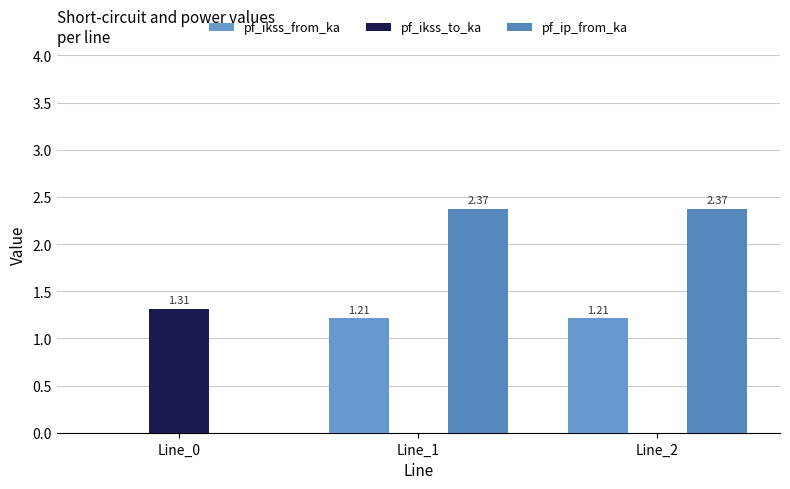

What is the total value across all series at Line_1?

3.6